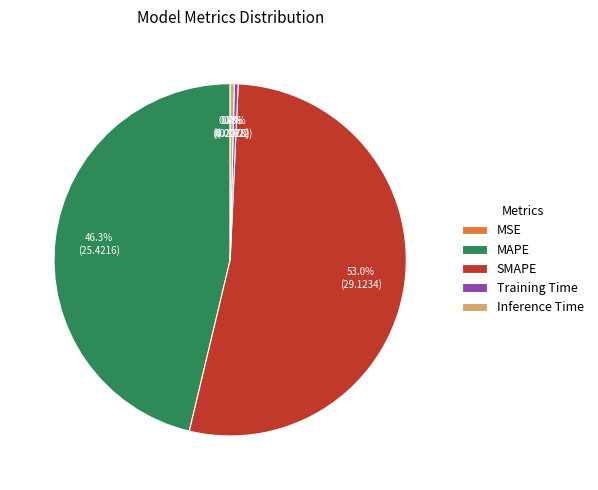

Which slice represents more than half of the pie?

SMAPE